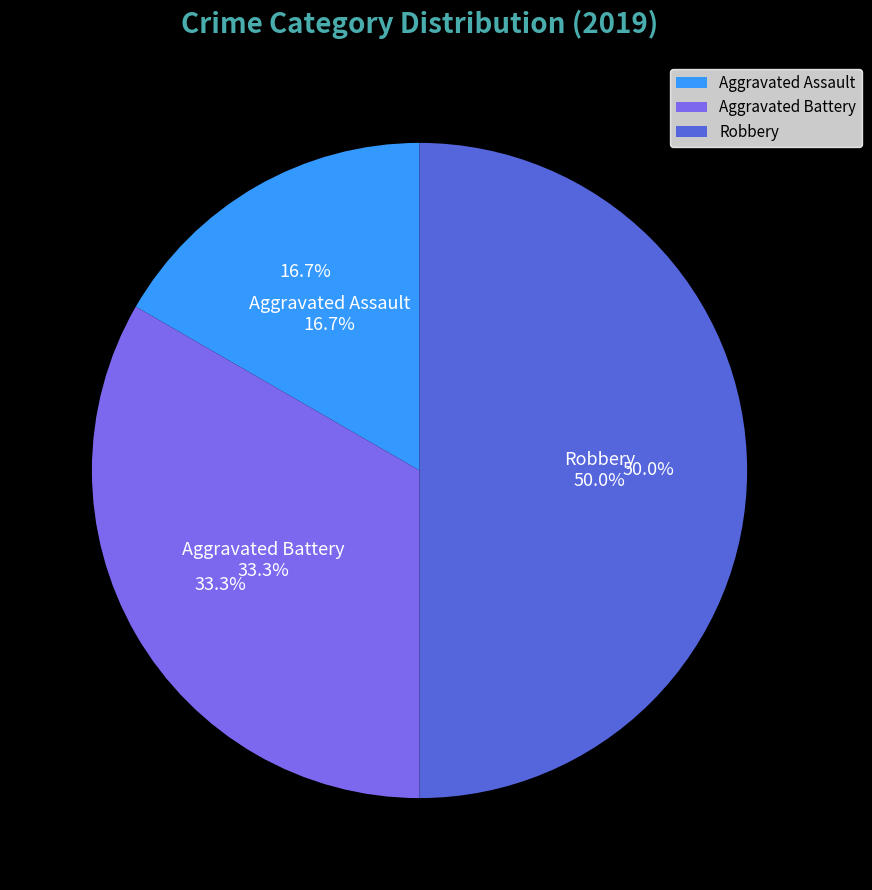

The Robbery slice represents 50% of the pie. True or false?

True